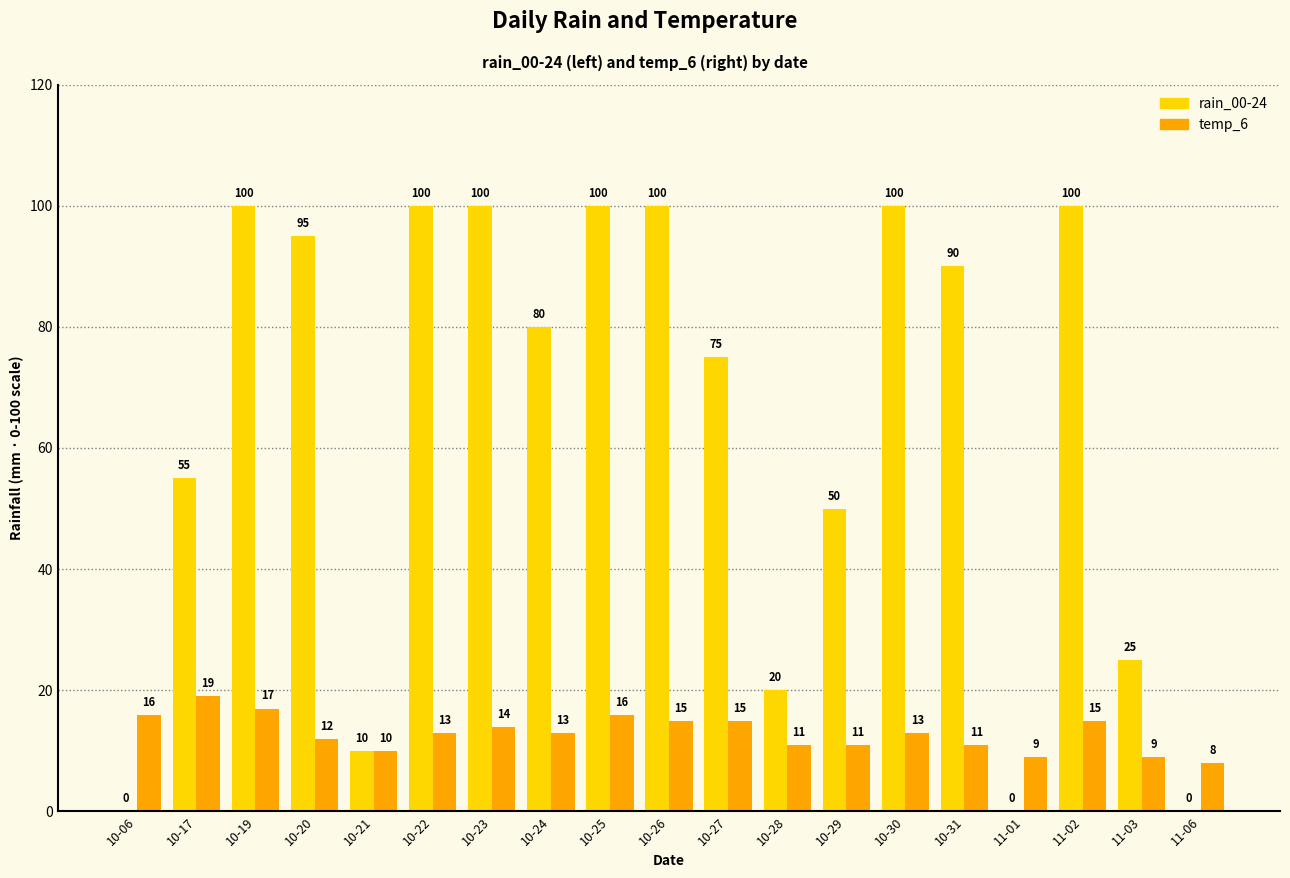

How many groups of bars are there?

19